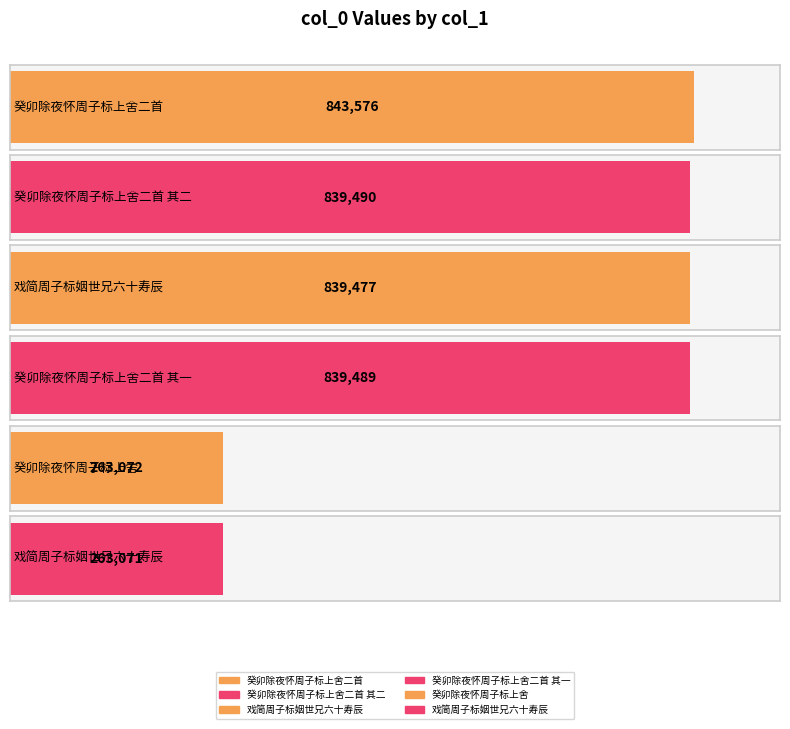

What is the label of the 2nd bar from the right?

癸卯除夜怀周子标上舍